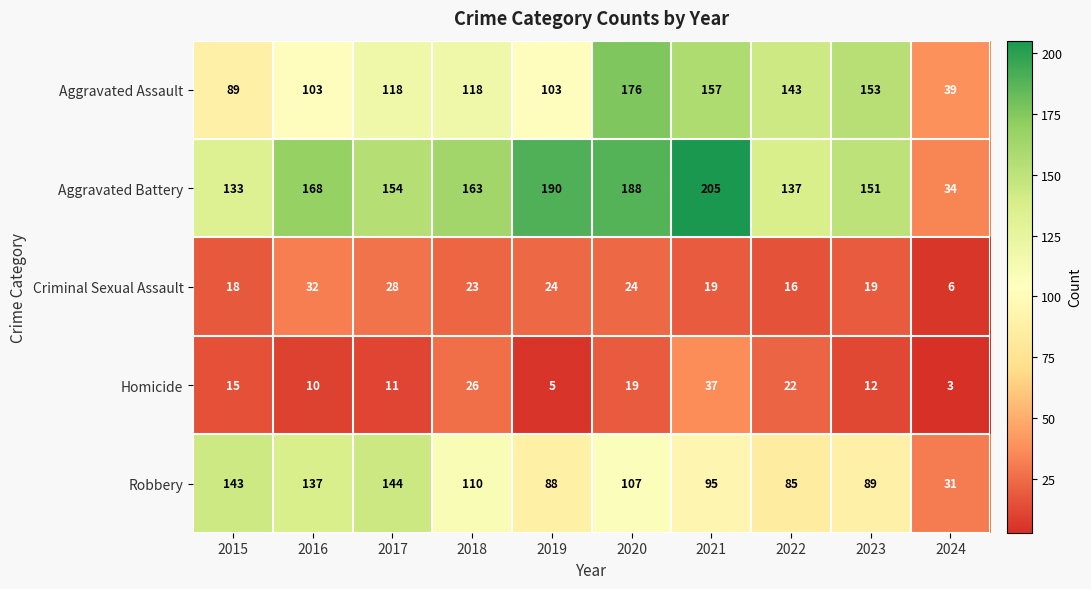

True or false: Aggravated Assault has a value of 143 at 2022.

True